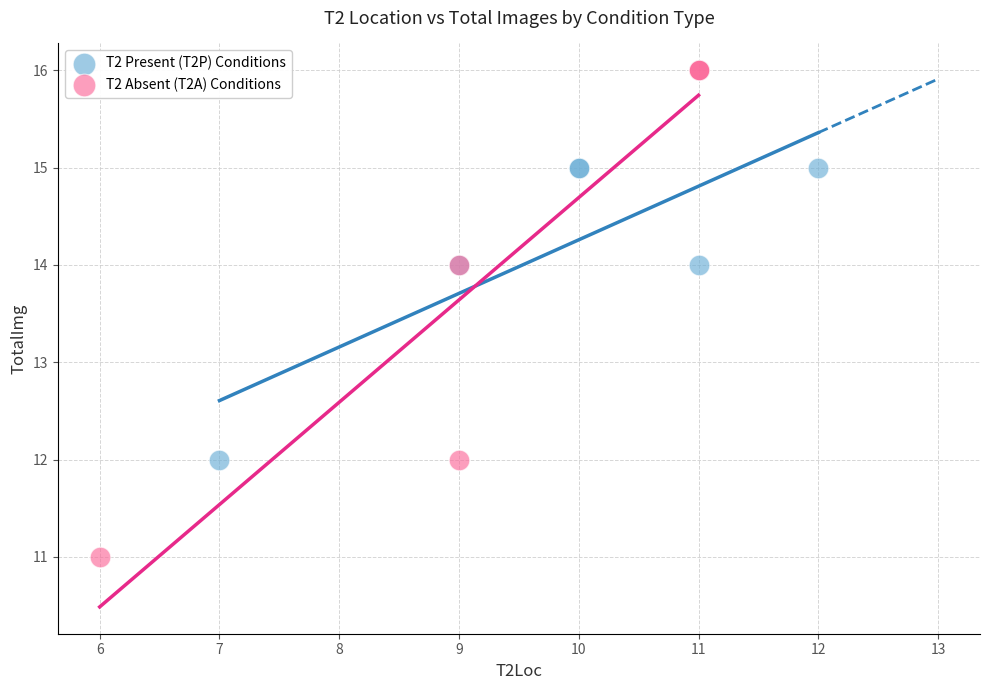

Which series reaches the minimum Y coordinate?

T2 Absent (T2A) Conditions